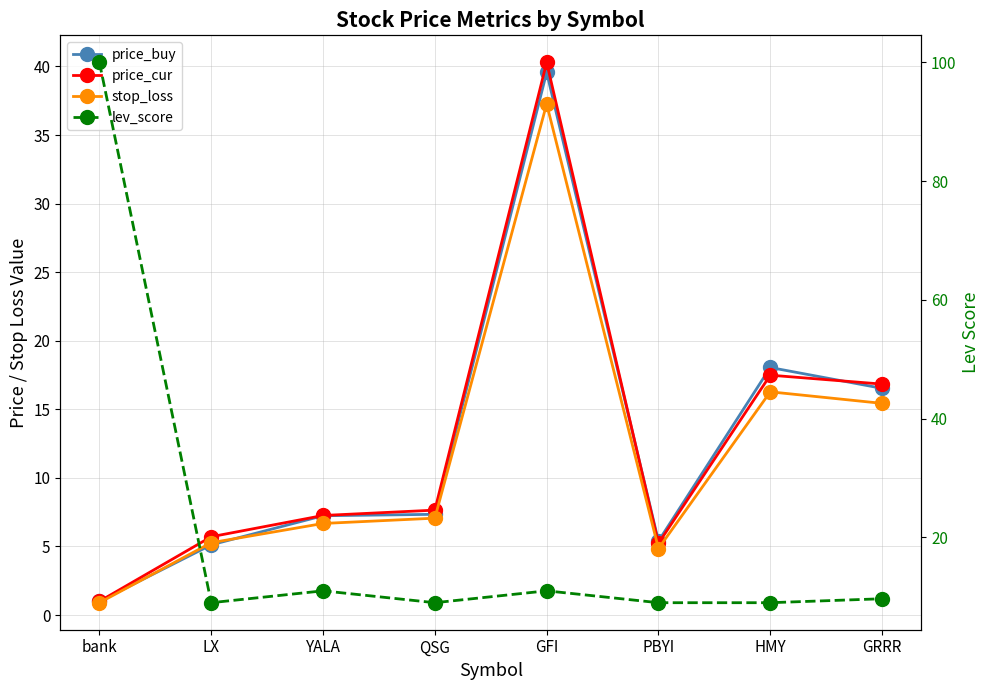

Reading left to right, extract all data points from this chart.

price_buy: bank=1.0	LX=5.1	YALA=7.2	QSG=7.3	GFI=39.6	PBYI=5.4	HMY=18.1	GRRR=16.5
price_cur: bank=1.0	LX=5.7	YALA=7.3	QSG=7.7	GFI=40.3	PBYI=5.2	HMY=17.5	GRRR=16.8
stop_loss: bank=0.9	LX=5.3	YALA=6.7	QSG=7.1	GFI=37.3	PBYI=4.9	HMY=16.3	GRRR=15.4
lev_score: bank=100.0	LX=9.0	YALA=11.0	QSG=9.0	GFI=11.0	PBYI=9.0	HMY=9.0	GRRR=9.7